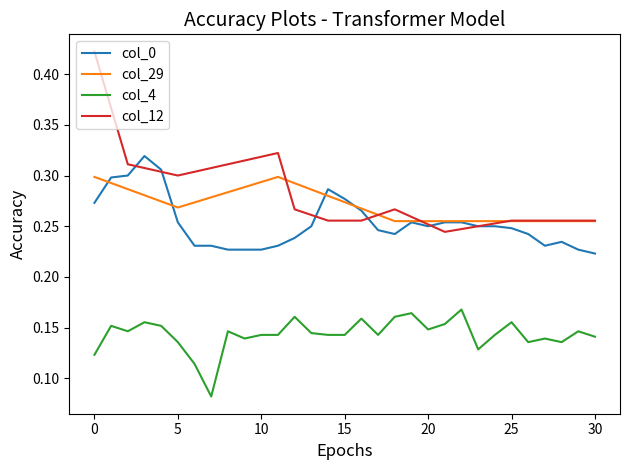

Which series has the largest range (max minus min)?

col_12